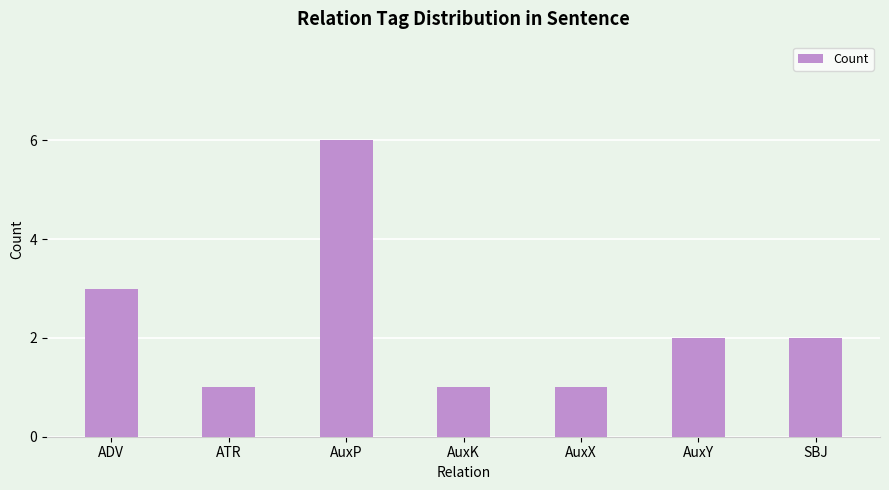

How many bars are there in total?

7